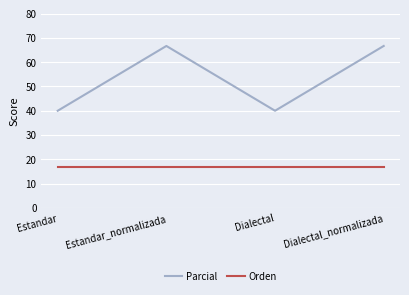

What position from the left is Dialectal_normalizada?

4